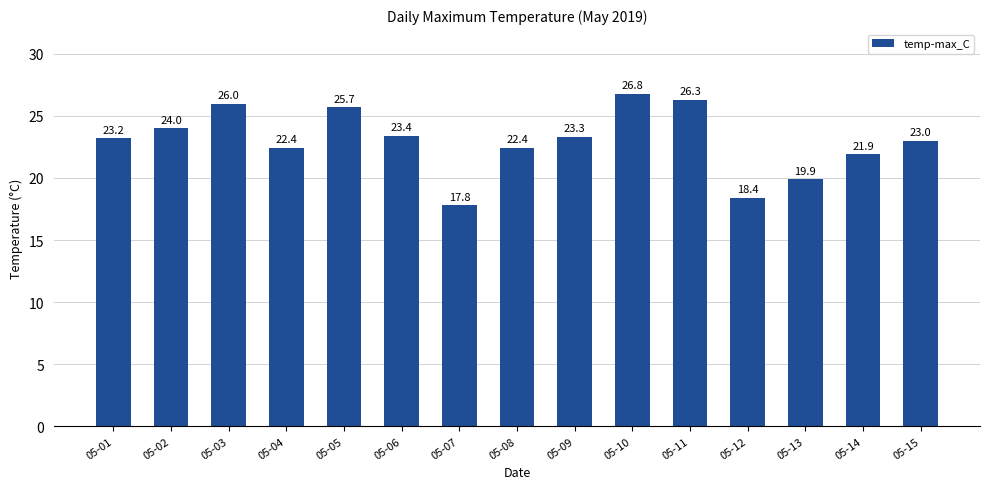

What is the difference between the maximum and minimum values?

9.0